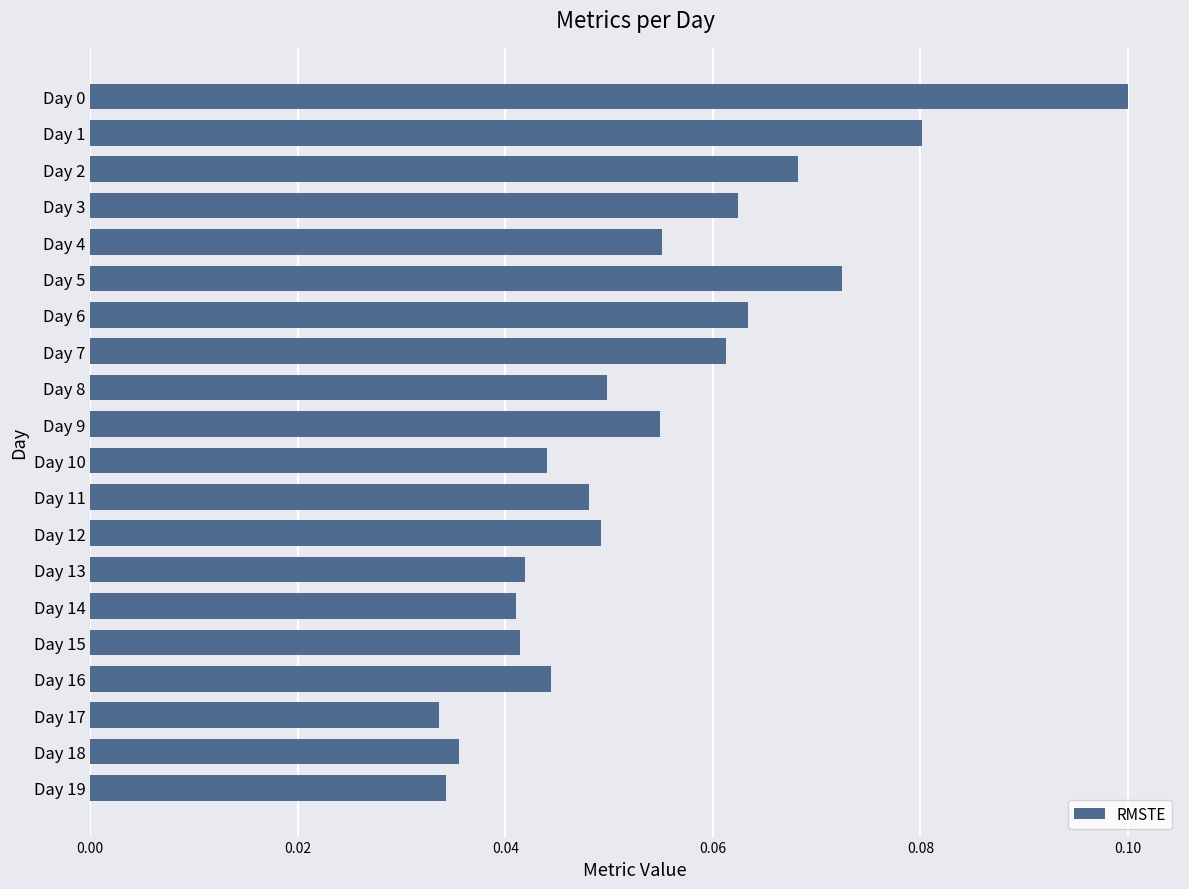

Count the values in the range 0 to 1.

20